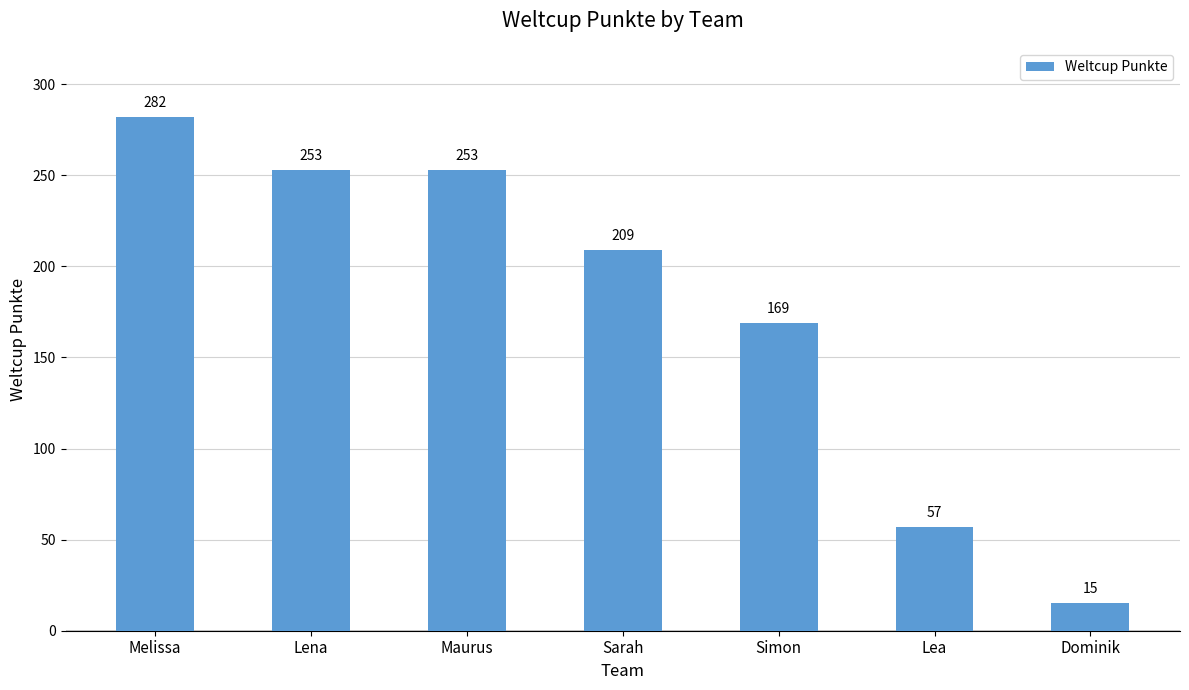

At which category does the chart reach its minimum across all series?

Dominik